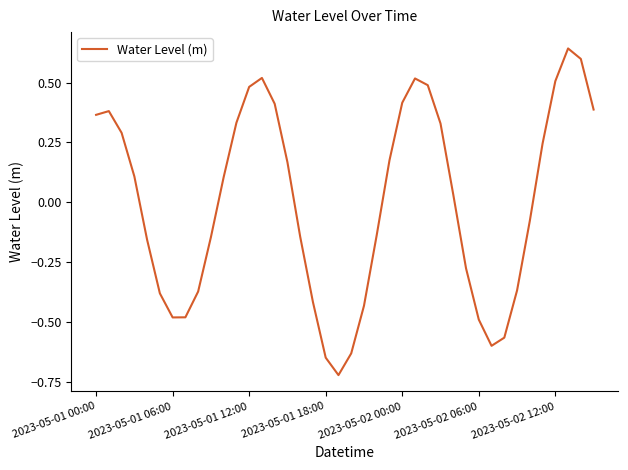

What is the difference between the maximum and minimum values?

1.4